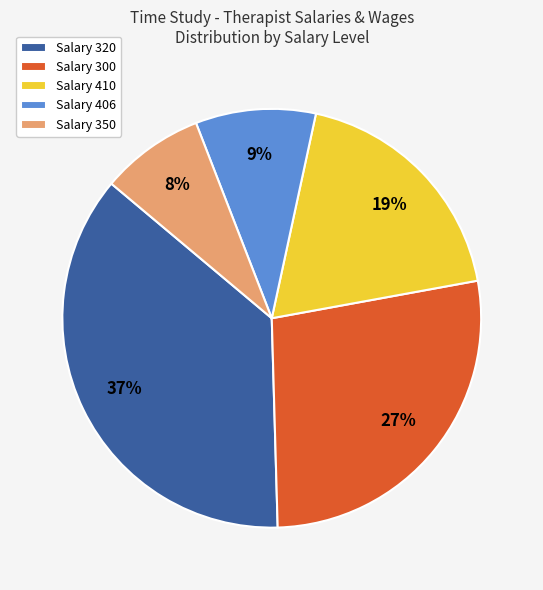

Which category has the smallest portion of the pie?

Salary 350